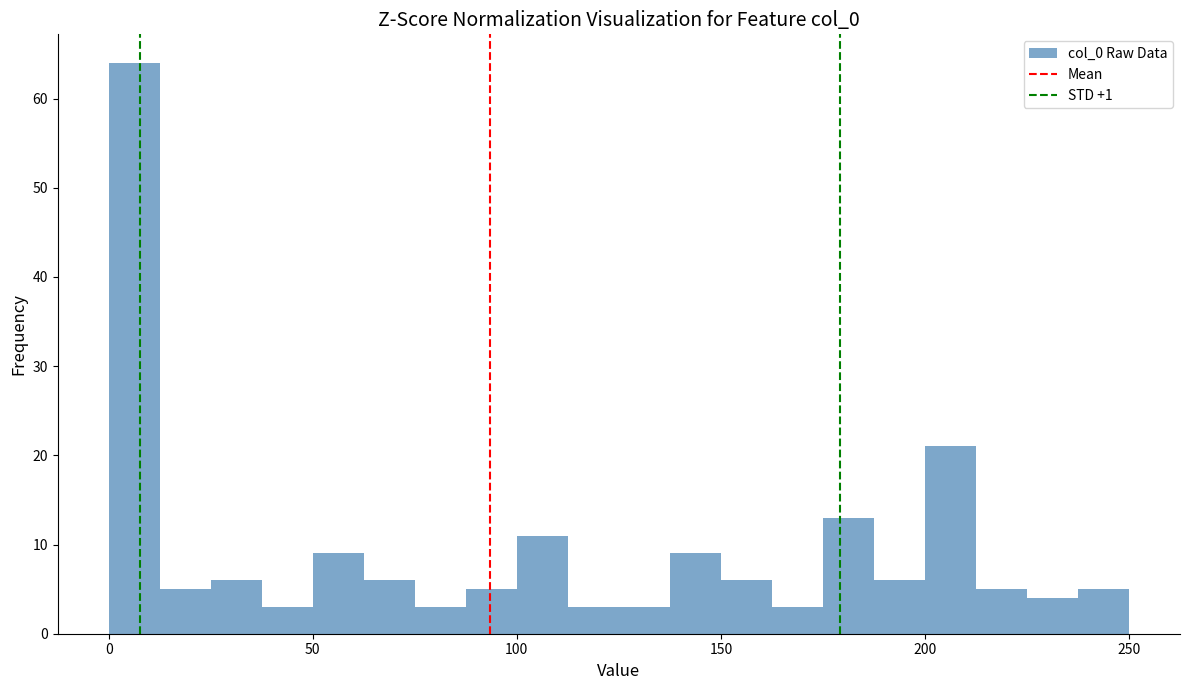

Around what value on the x-axis is the tallest bar? Give the approximate position of its centre, as read against the axis.

5